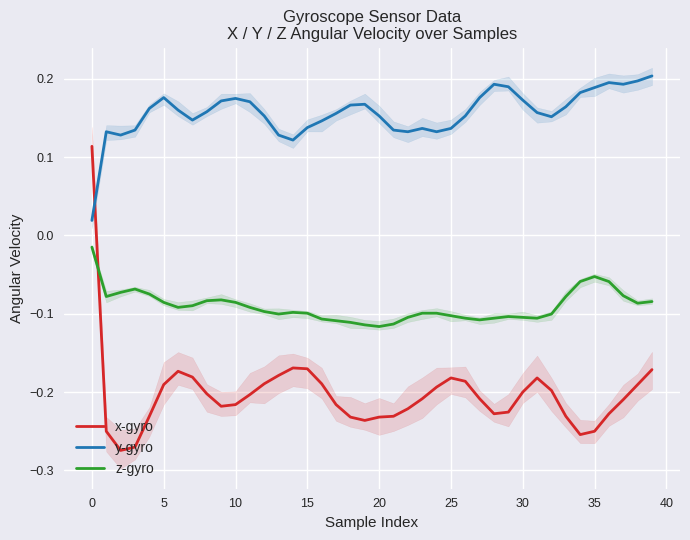

Which series has the largest range (max minus min)?

x-gyro